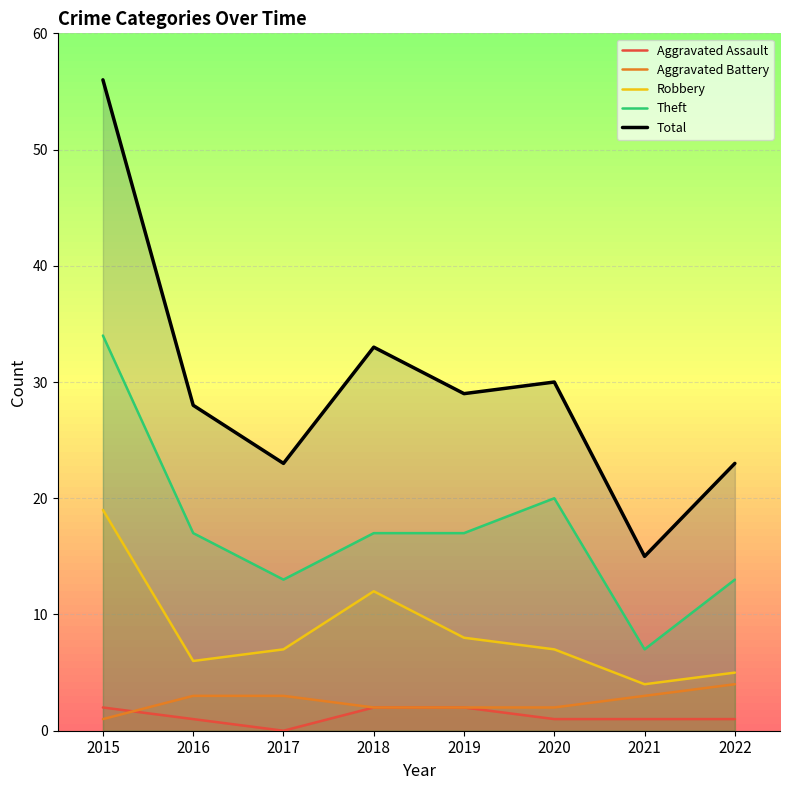

What is the minimum value for Robbery?

4